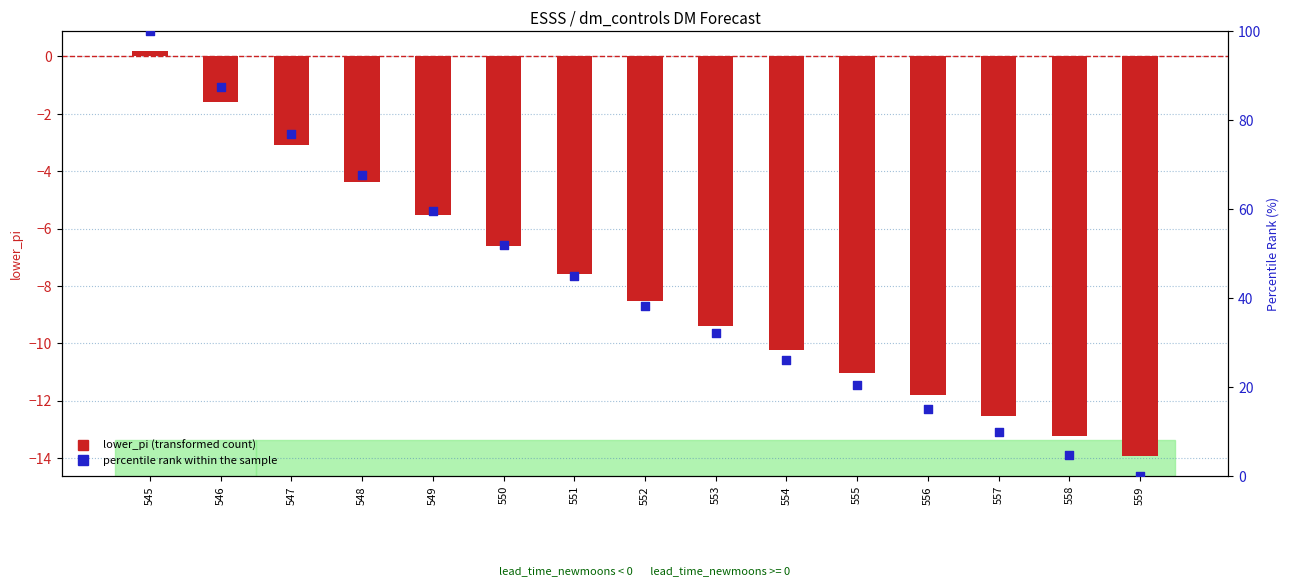

Which series contains the lowest Y value?

lower_pi (transformed count)